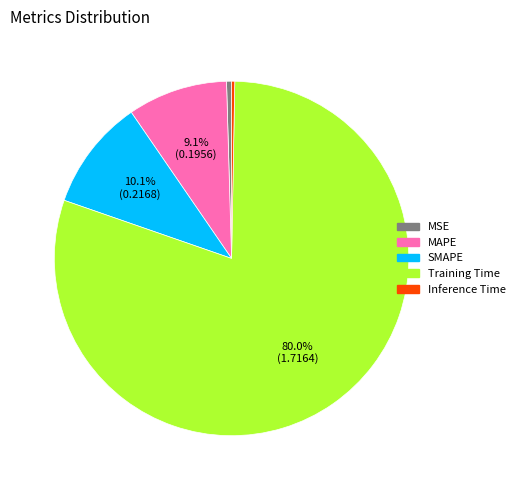

What is the majority slice?

Training Time